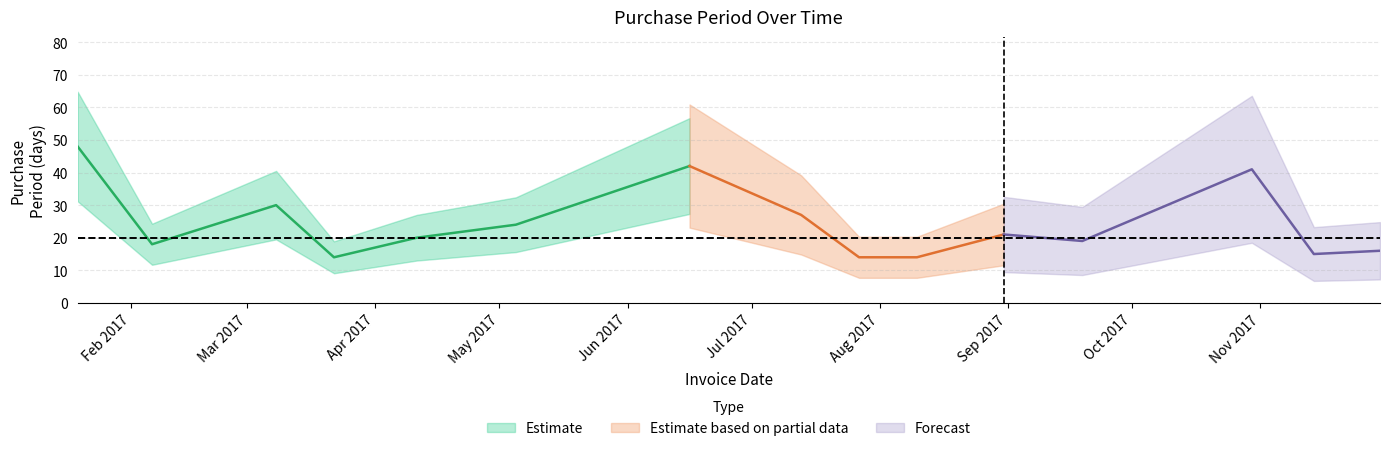

Reading right to left, extract all data points from this chart.

2017-11-30=16	2017-11-14=15	2017-10-30=41	2017-09-19=19	2017-08-31=21	2017-08-10=14	2017-07-27=14	2017-07-13=27	2017-06-16=42	2017-05-05=24	2017-04-11=20	2017-03-22=14	2017-03-08=30	2017-02-06=18	2017-01-19=48